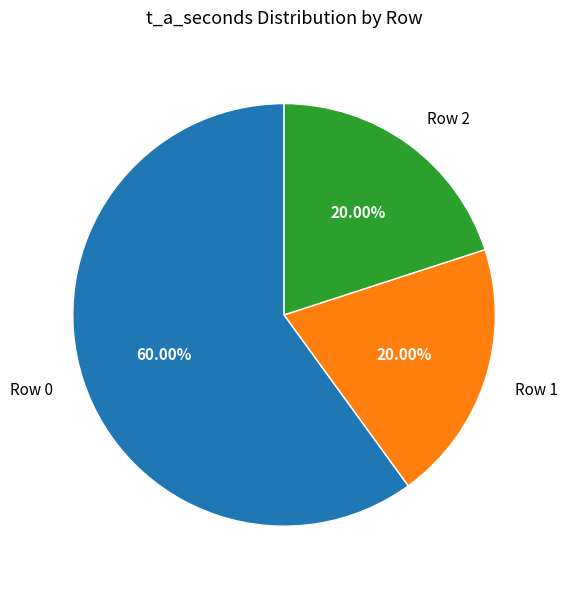

How many slices are in this pie chart?

3